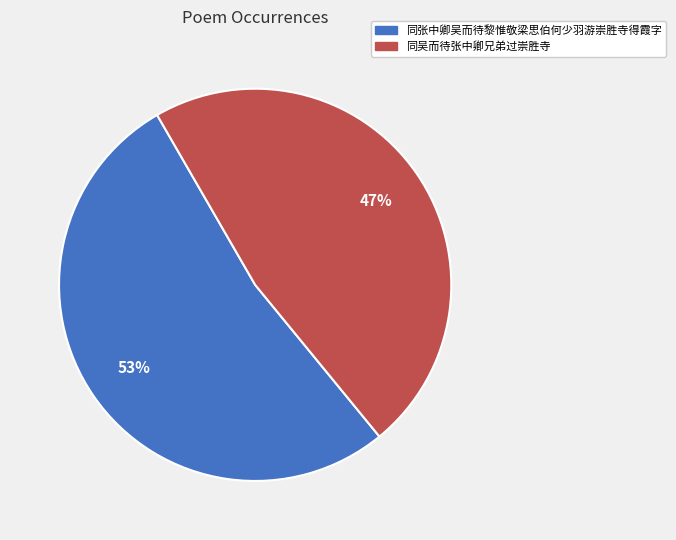

What is the ratio of the value at 同吴而待张中卿兄弟过崇胜寺 to the value at 同张中卿吴而待黎惟敬梁思伯何少羽游崇胜寺得霞字?

0.9